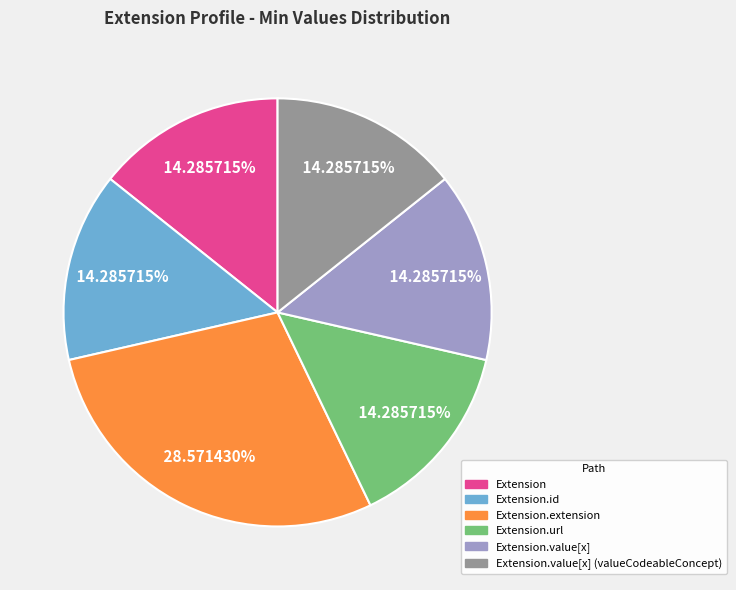

Is there any slice that represents more than half of the pie?

No